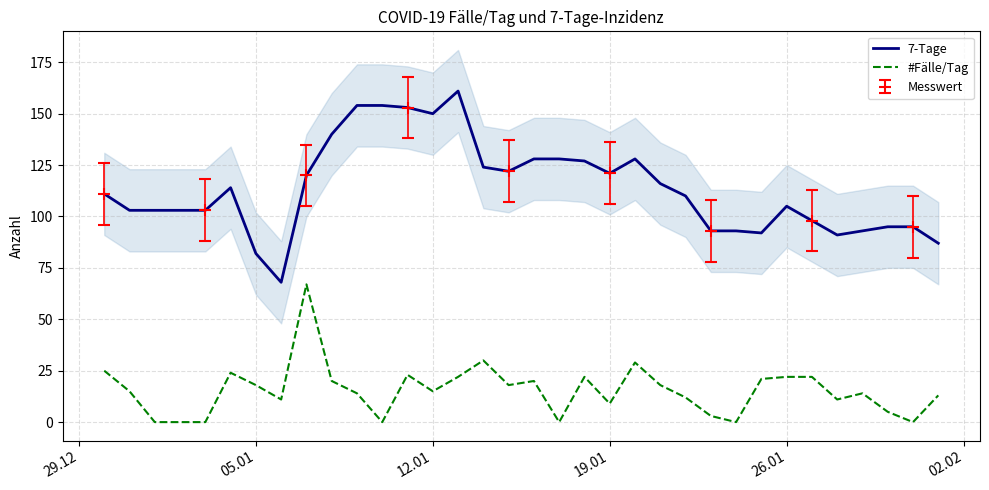

True or false: #Fälle/Tag and 7-Tage intersect in this chart.

False